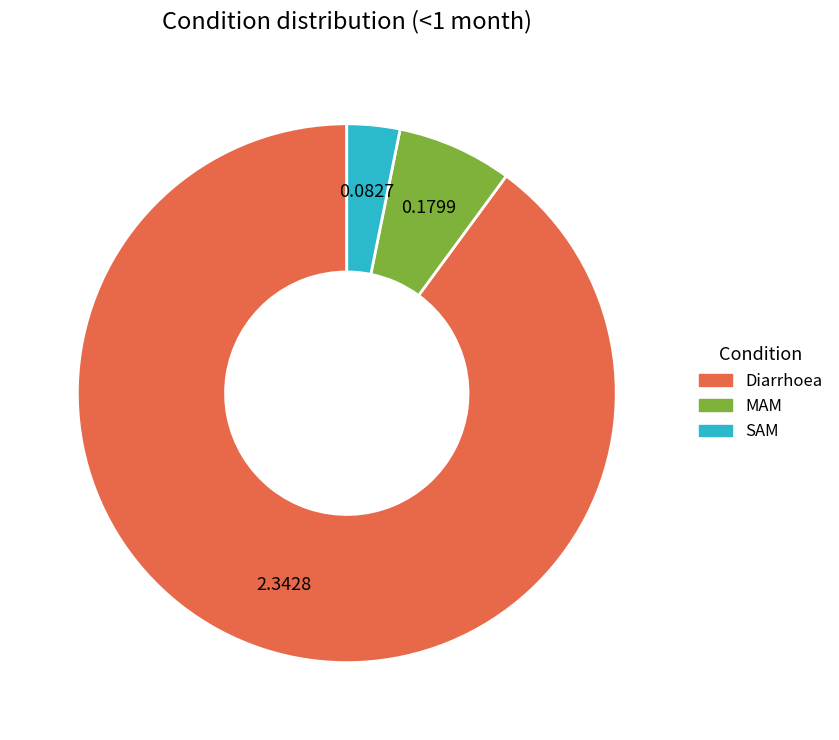

Rank the categories by value from lowest to highest.

SAM, MAM, Diarrhoea